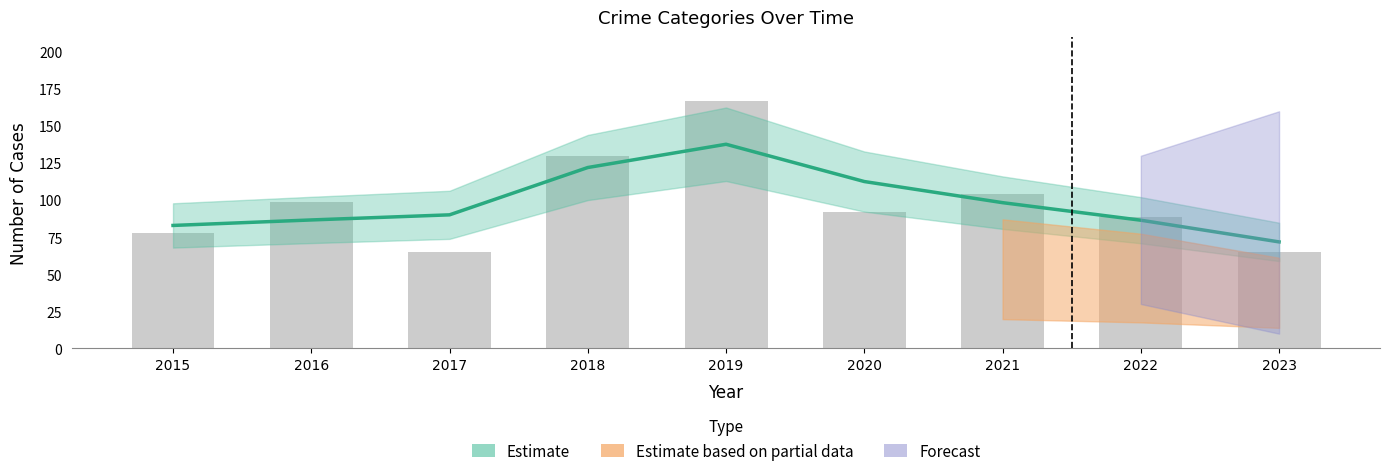

Read the Total value at 2016.

99